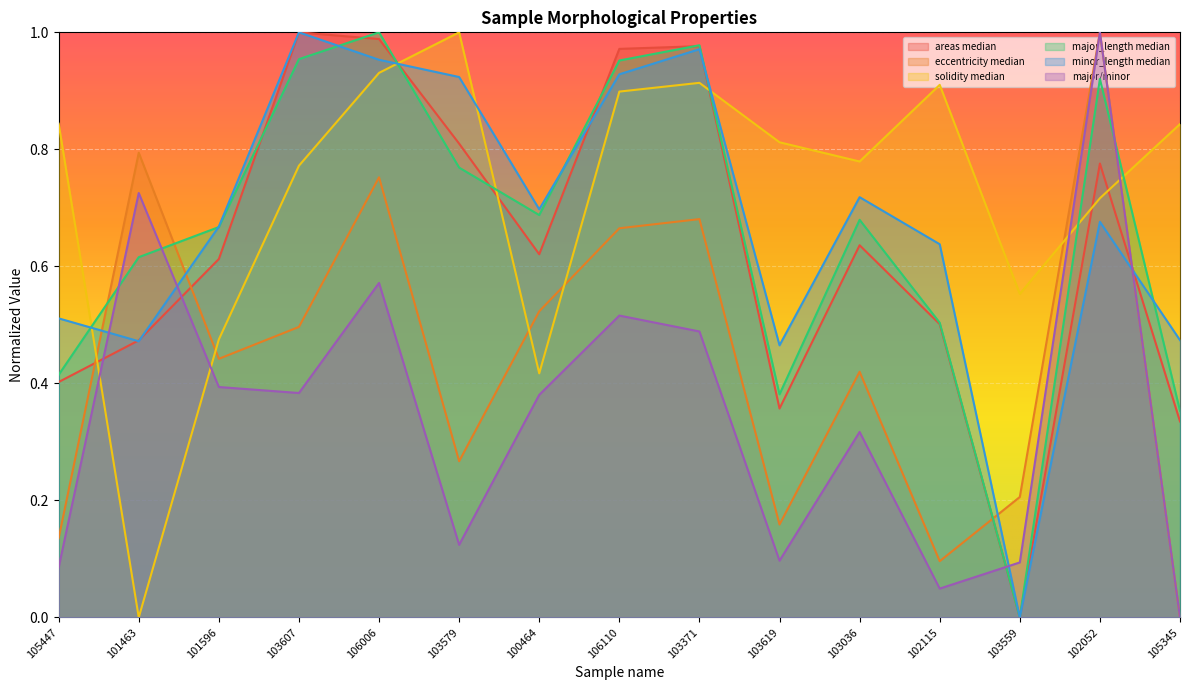

At which category is the sum across all series the highest?

106006